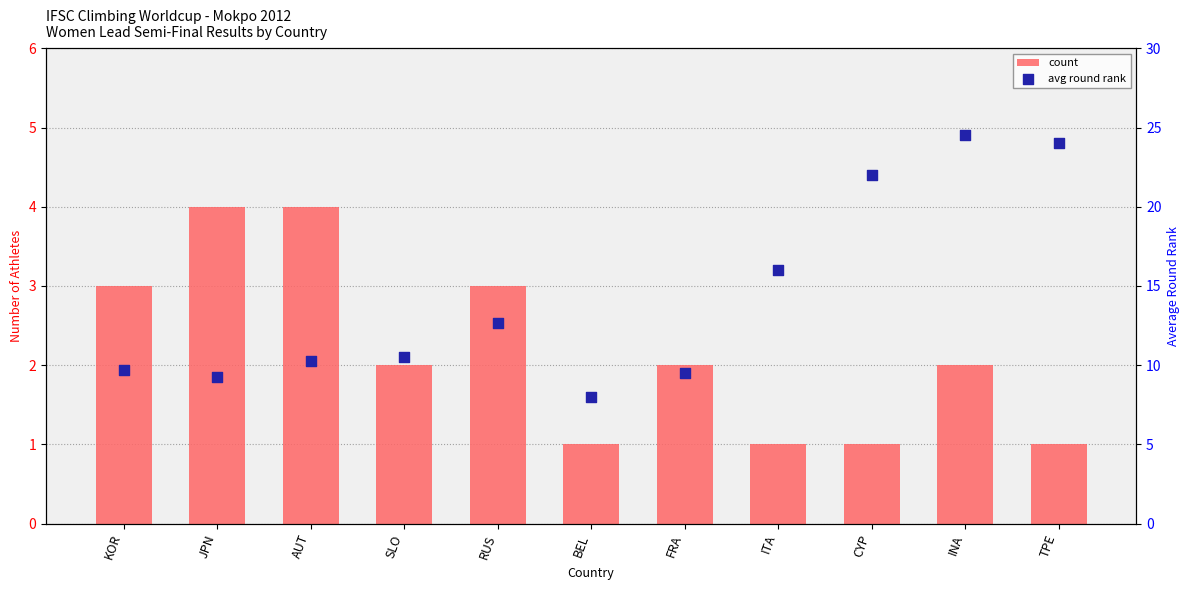

At how many categories does at least one series exceed 20?

3